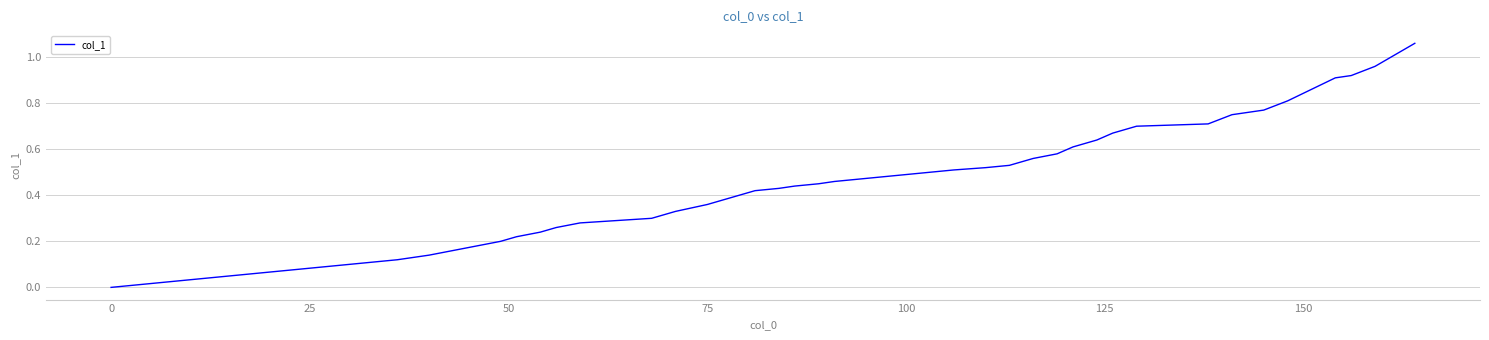

Which category has the lowest value across all series?

0